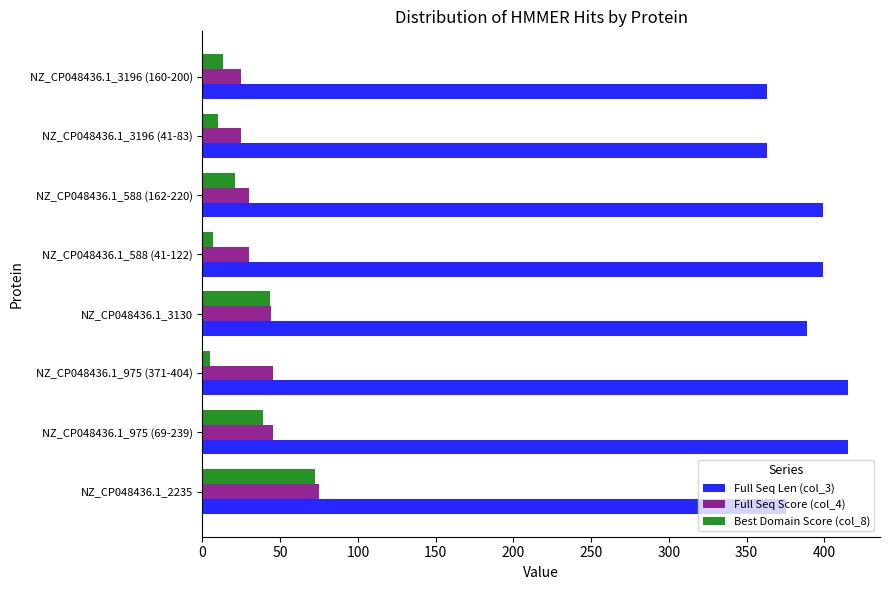

What is the total value across all series at NZ_CP048436.1_975 (69-239)?

499.5